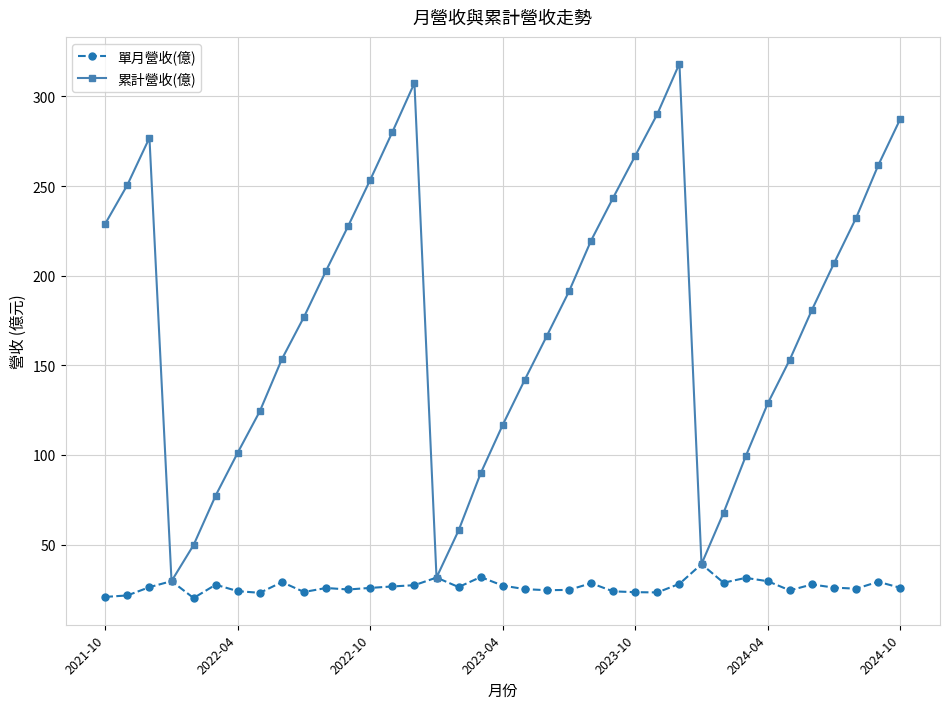

What is the value of the 單月營收(億) point at the 28th from the left?

39.1